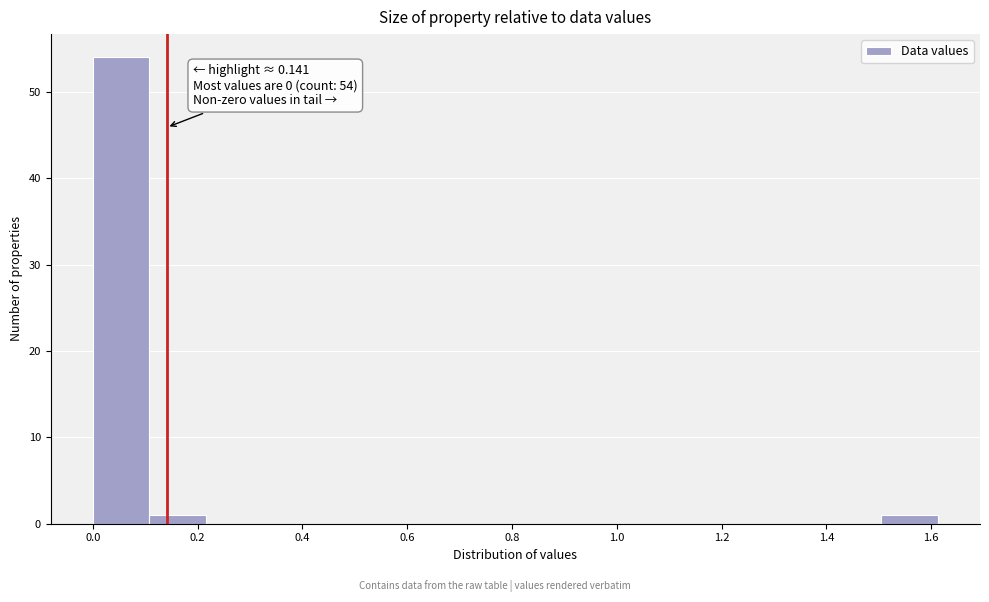

Which range on the x-axis has the tallest bar?

0.00 to 0.10